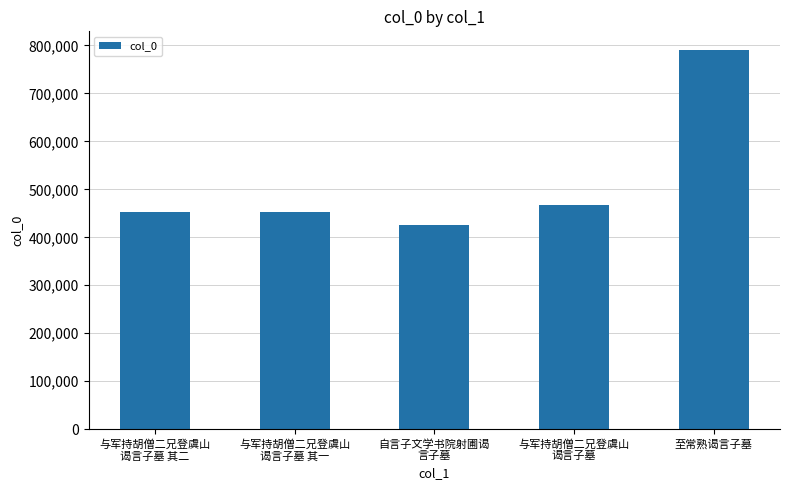

What is the sum of all values?

2586131